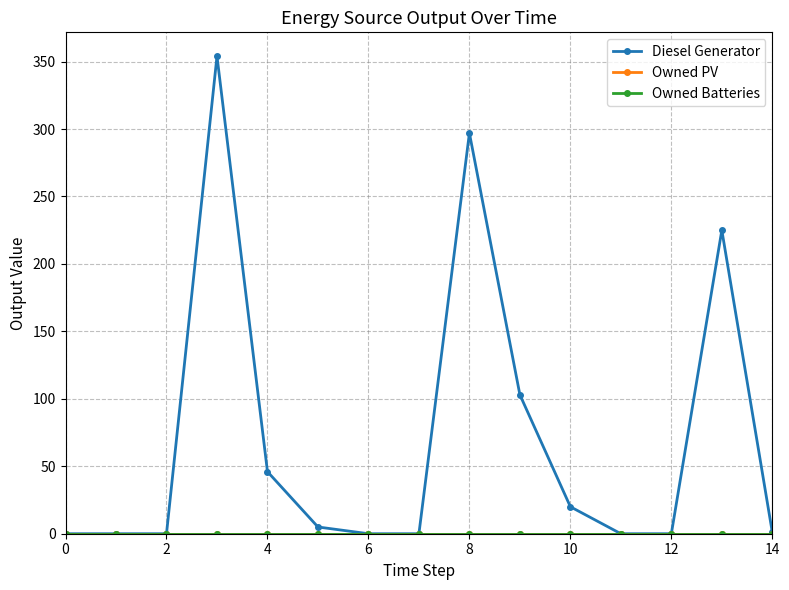

Is this an area chart (filled region under the line)?

No